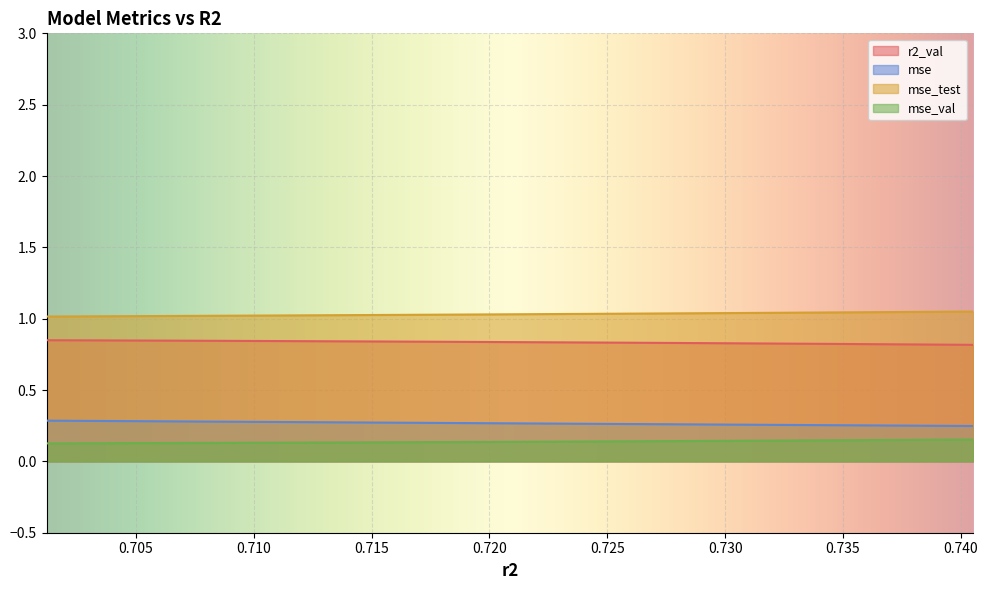

True or false: r2_val and mse_val intersect in this chart.

False